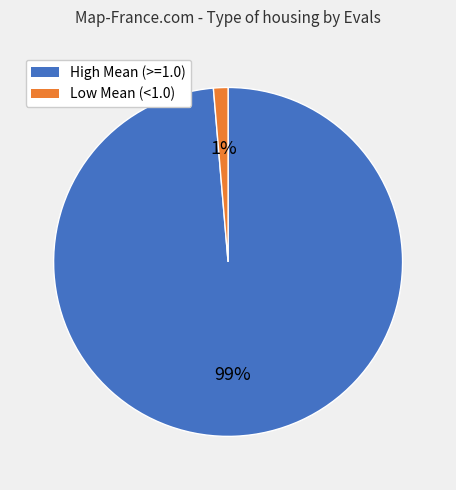

Is there any slice that represents more than half of the pie?

Yes